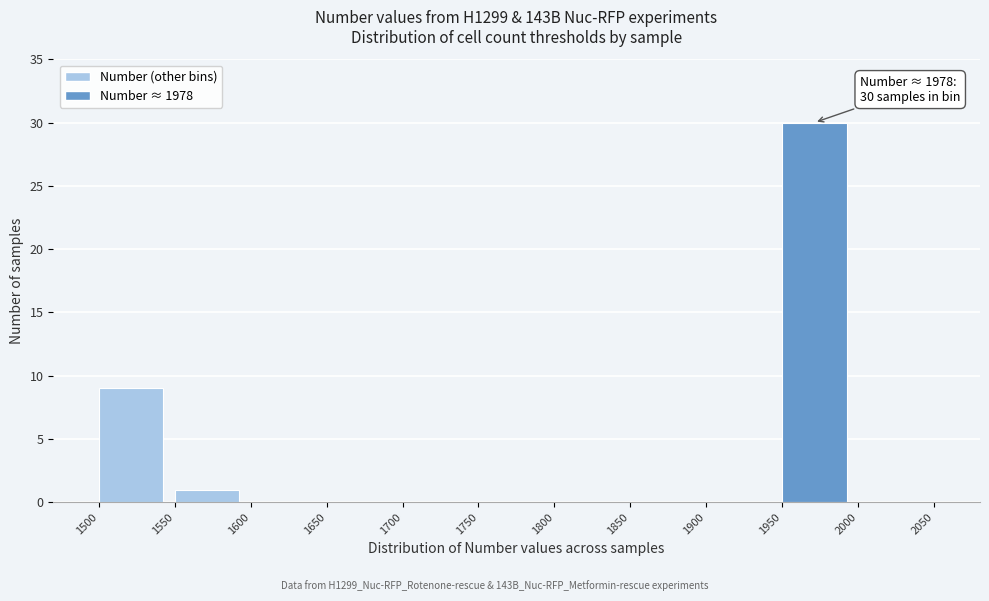

Which range on the x-axis has the tallest bar?

1950 to 2000